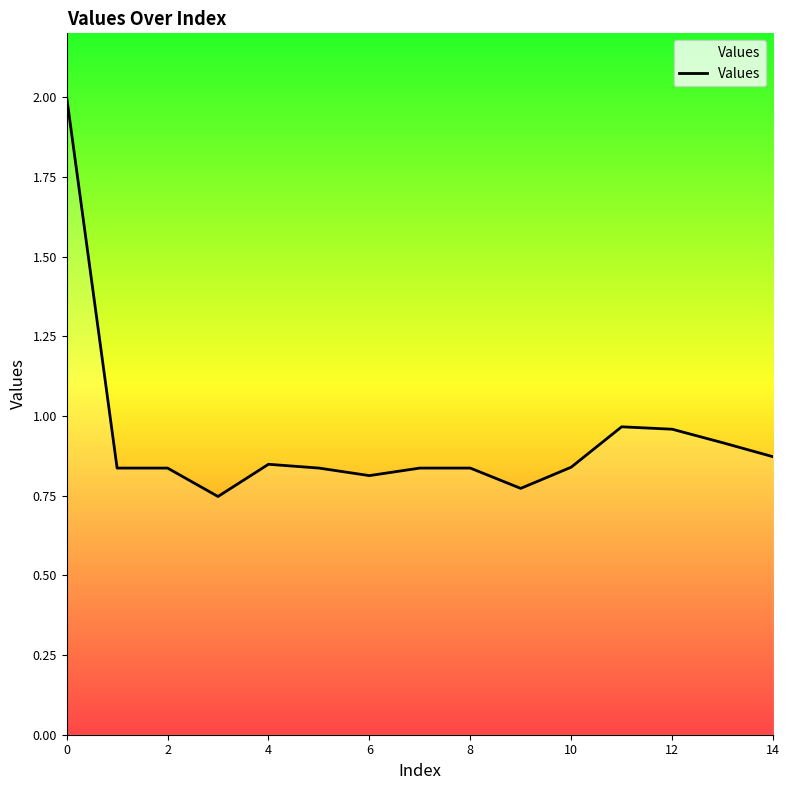

How many lines are shown in the chart?

1